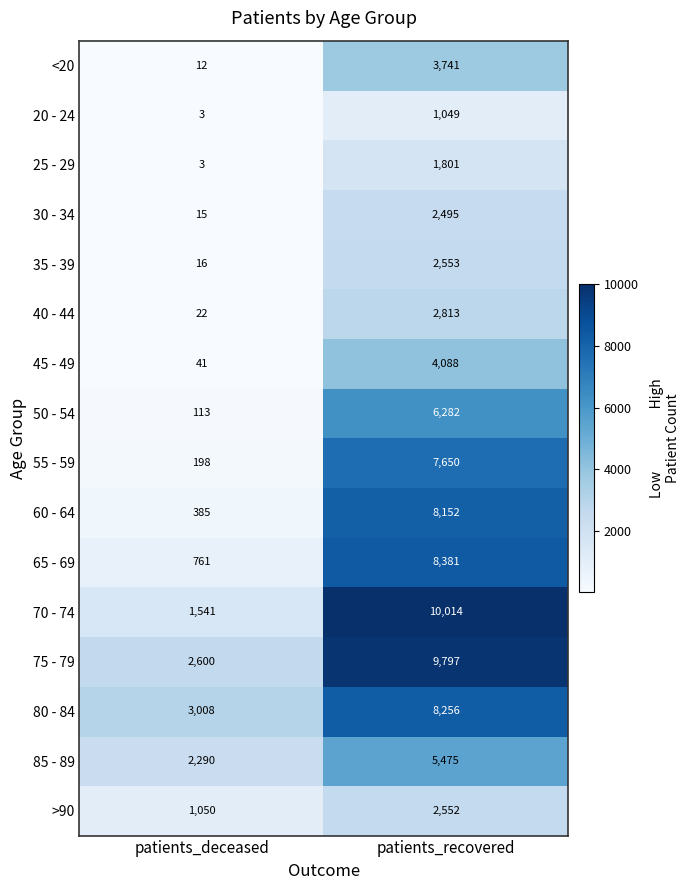

At which label is 50 - 54 closest to 3197?

patients_deceased